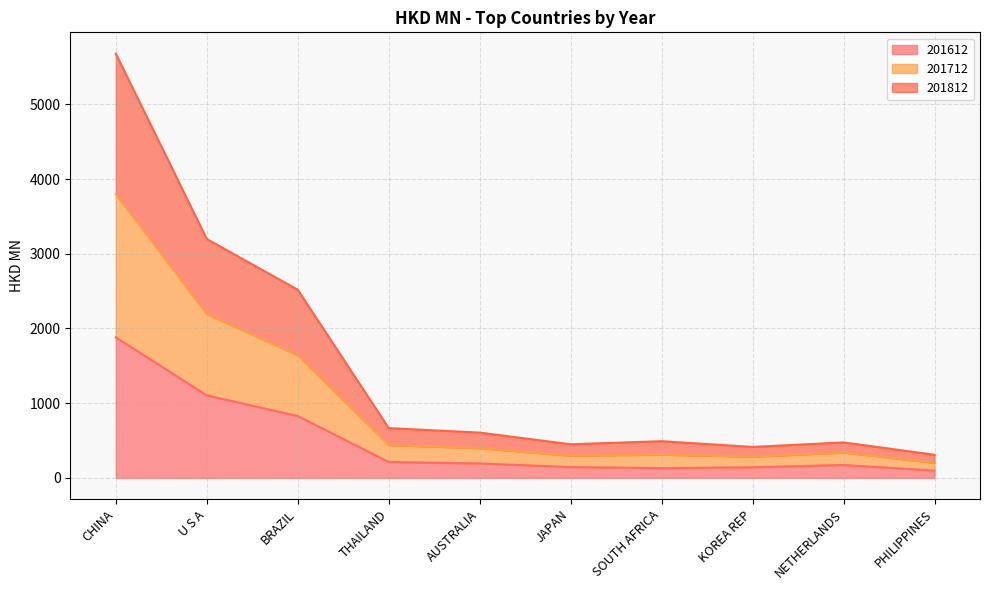

List the series in order of their peak value, lowest first.

201612, 201712, 201812